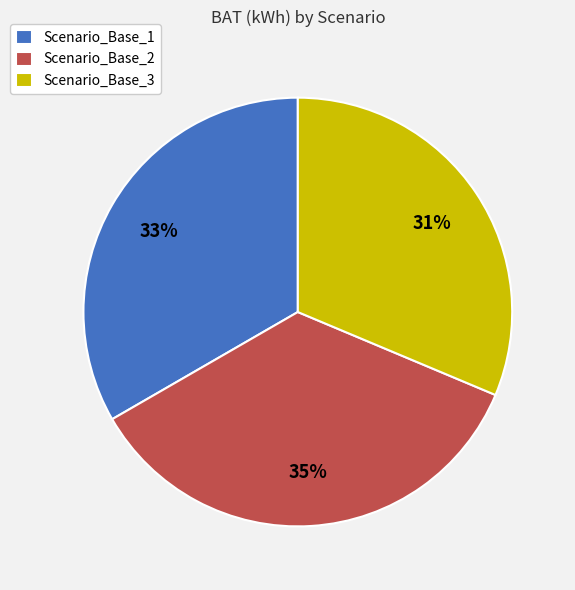

Does any single category account for the majority?

No